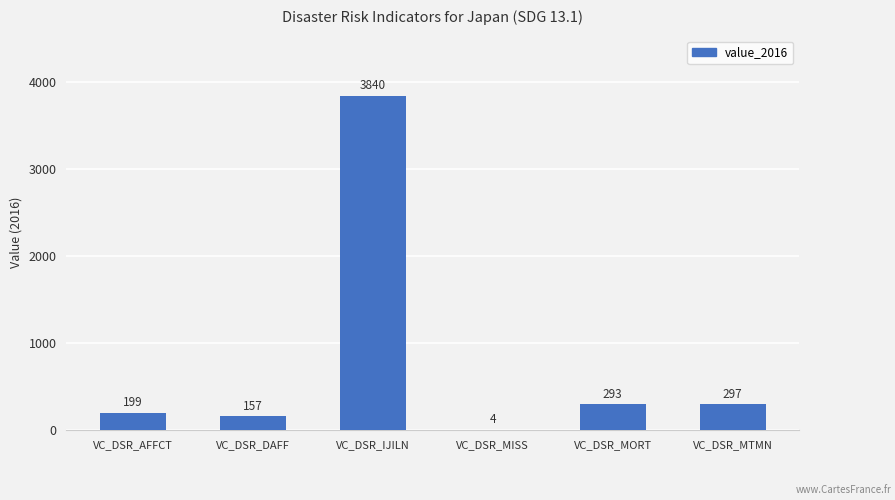

Which label corresponds to the largest value in the chart?

VC_DSR_IJILN